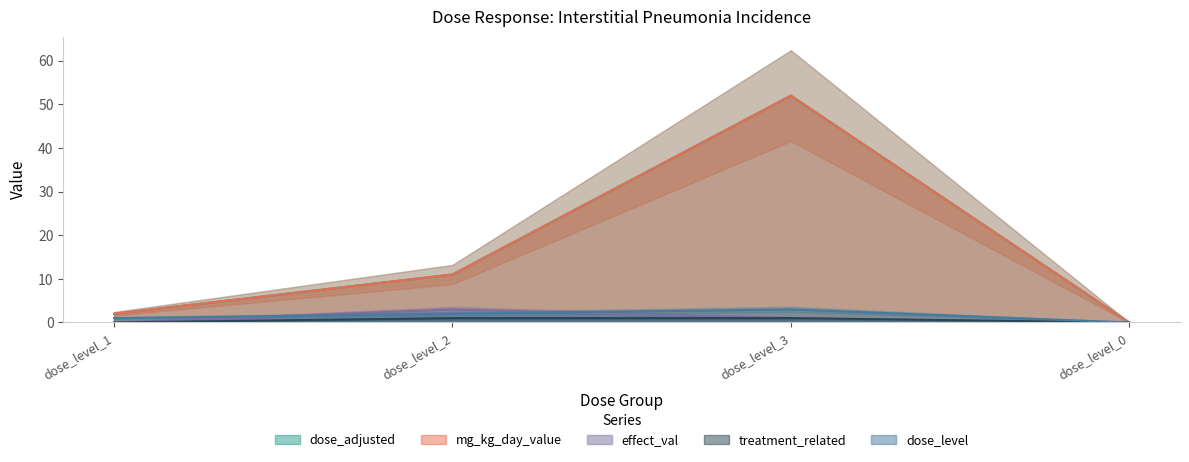

What is the difference between the maximum and minimum values in the dose_level series?

3